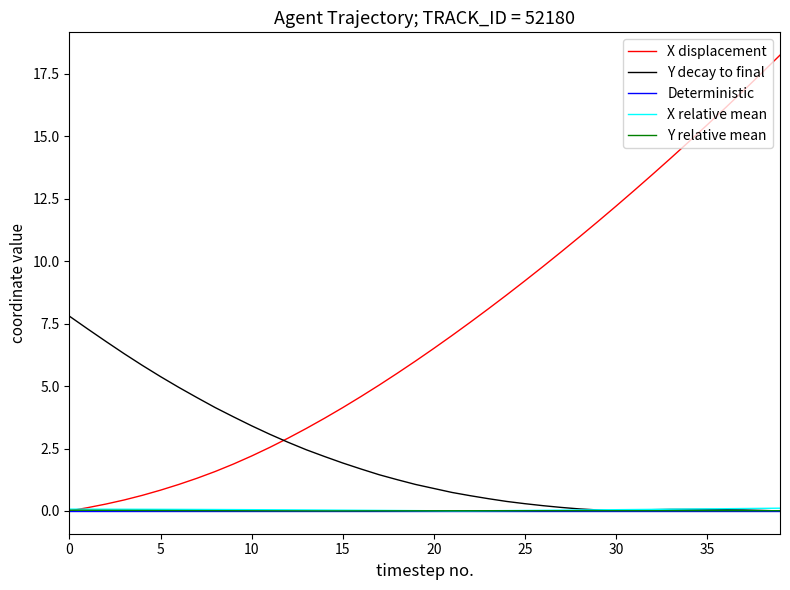

What is the highest value of the X displacement series?

18.3